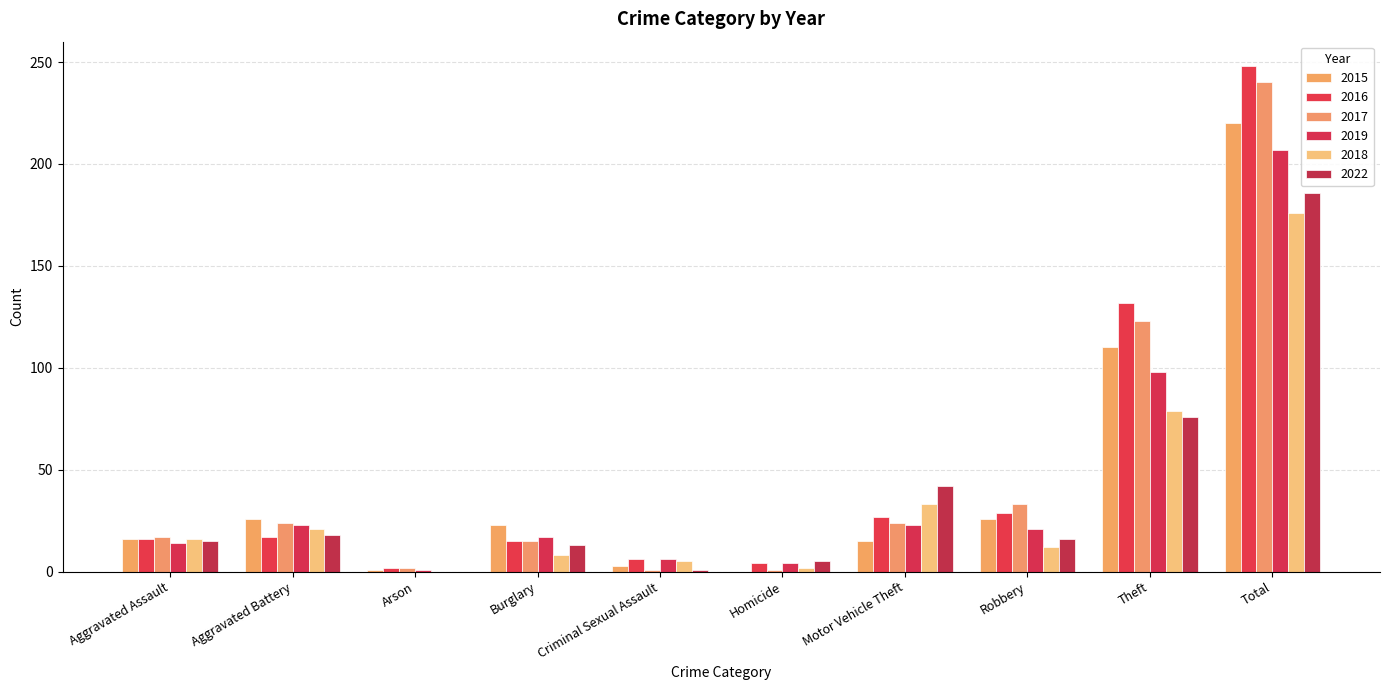

True or false: 2017 has a value of 15 at Motor Vehicle Theft.

False